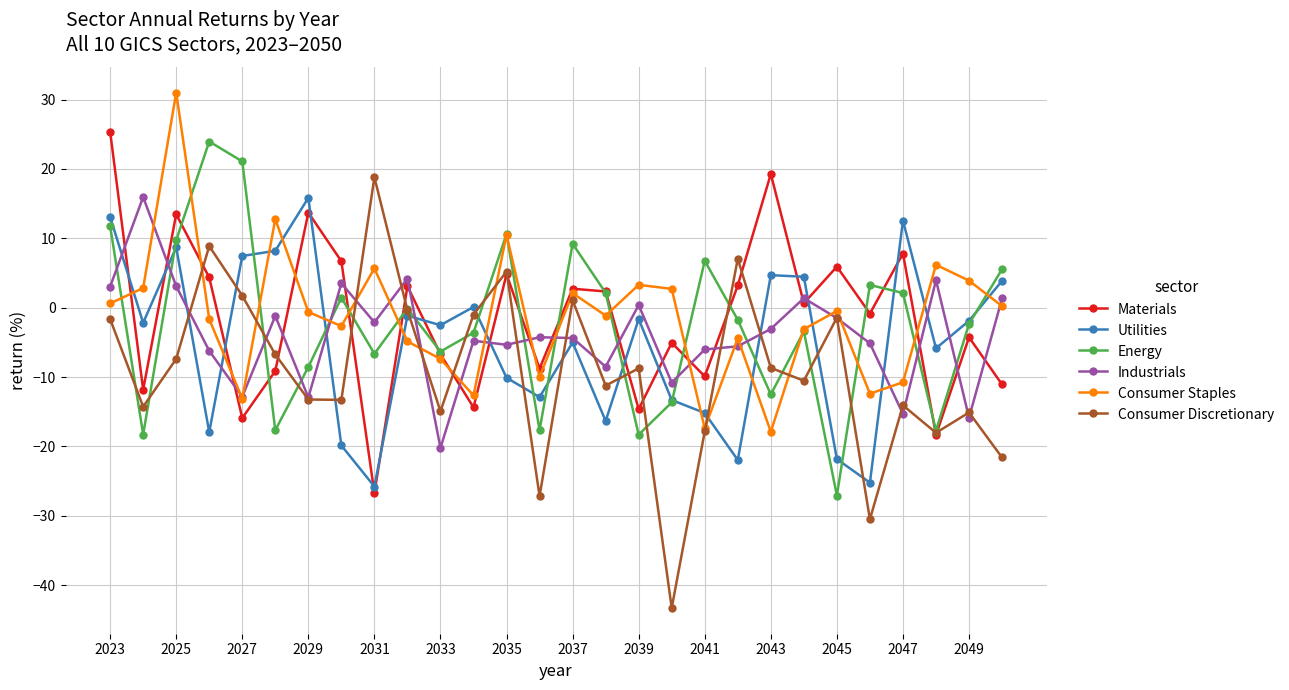

Which series has the widest spread of values?

Consumer Discretionary